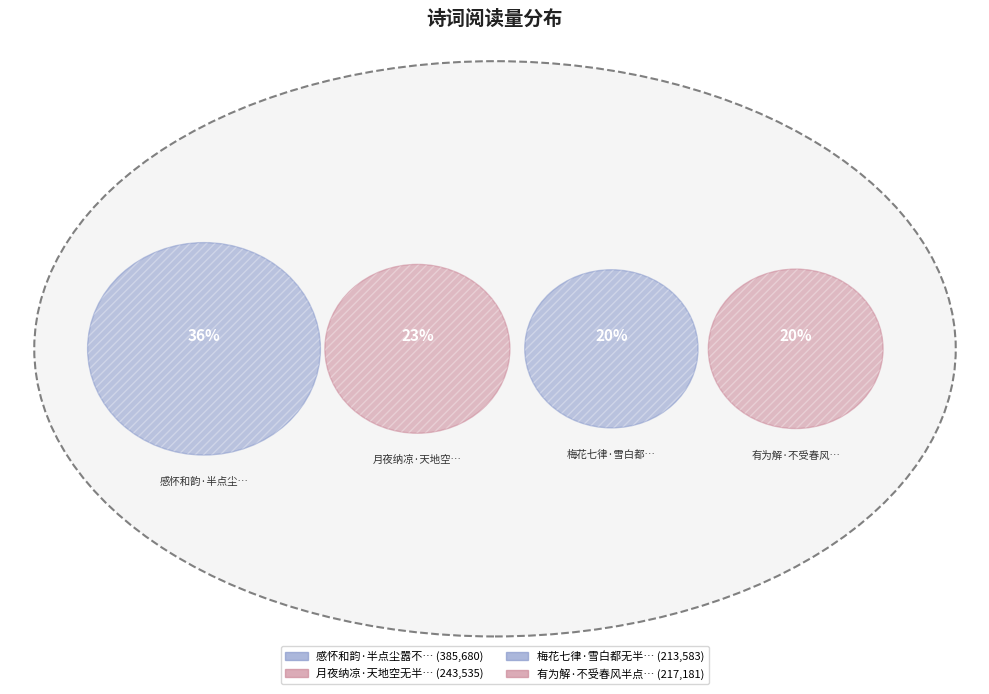

What portion of the pie excludes 梅花七律·雪白都无半点尘?

79.9%